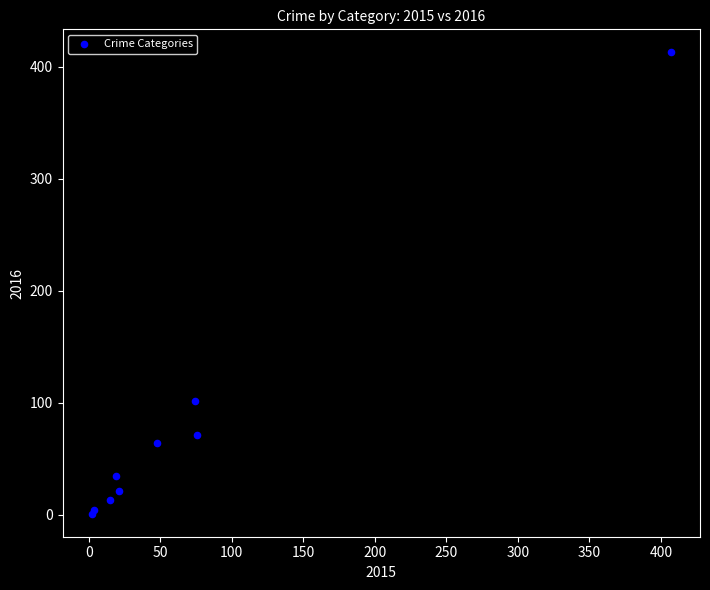

What Y value in the scatter plot is closest to 207?

102